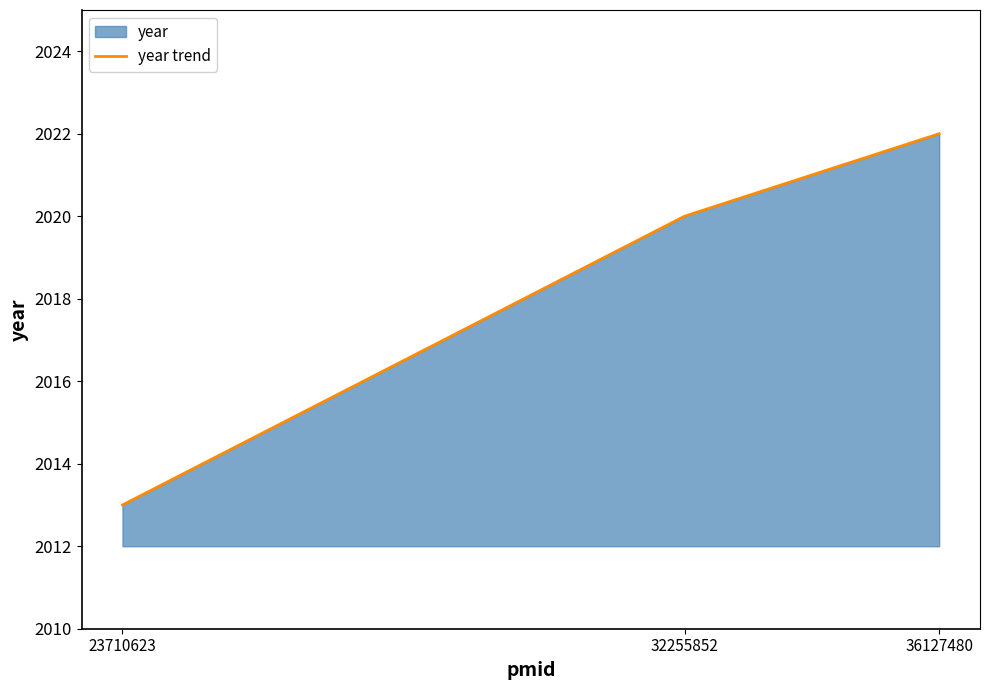

The chart shows a value of 3308 at 23710623. True or false?

False